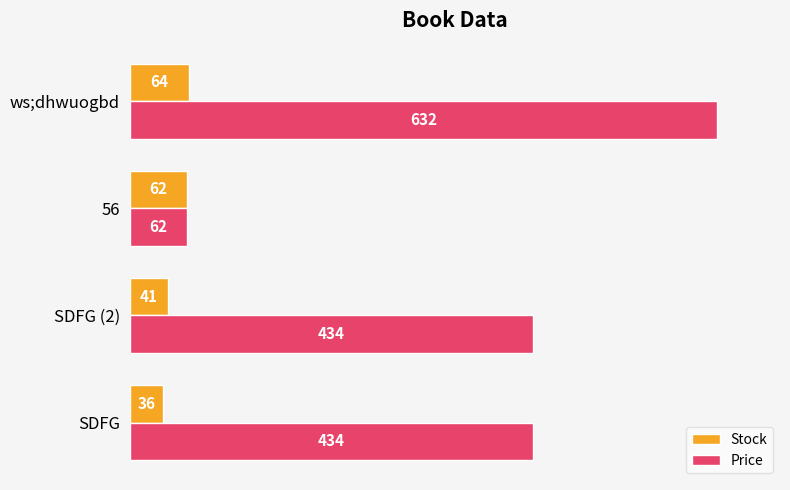

Which series has the largest total across all categories?

Price